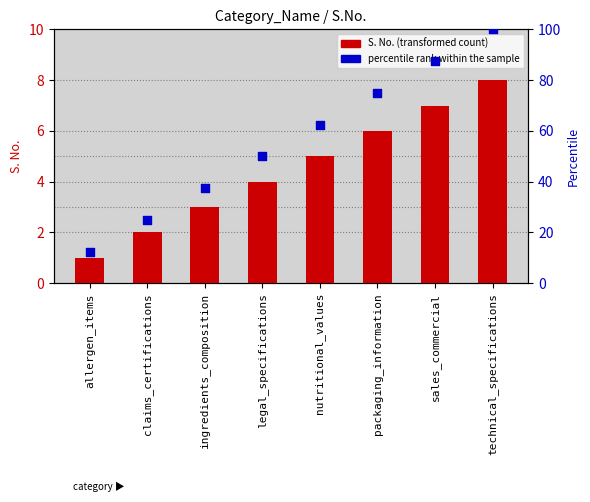

Which series has the largest Y range (max minus min)?

percentile rank within the sample